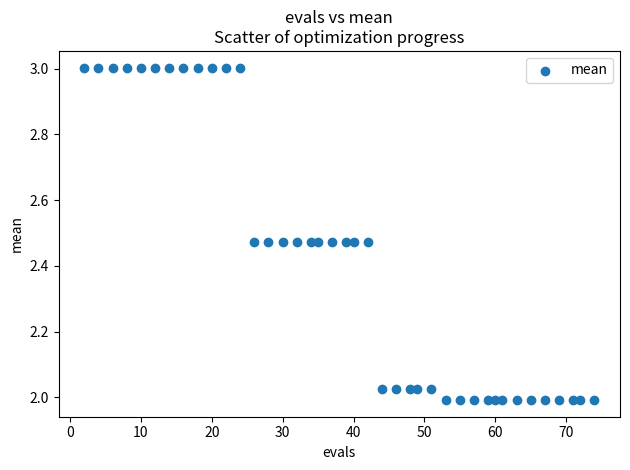

What is the range of Y values (max minus min)?

1.0